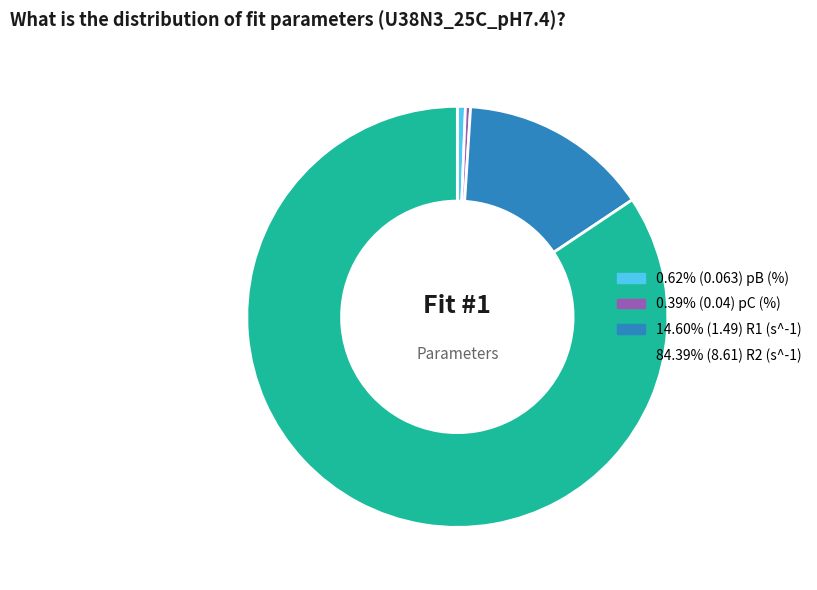

How many slices are in this pie chart?

4